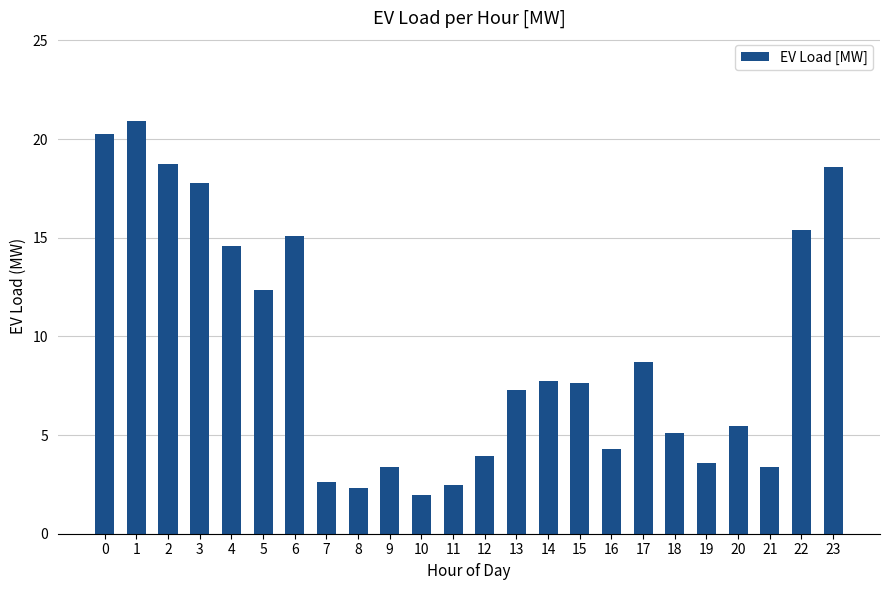

What is the ratio of the value at 5 to the value at 2?

0.7